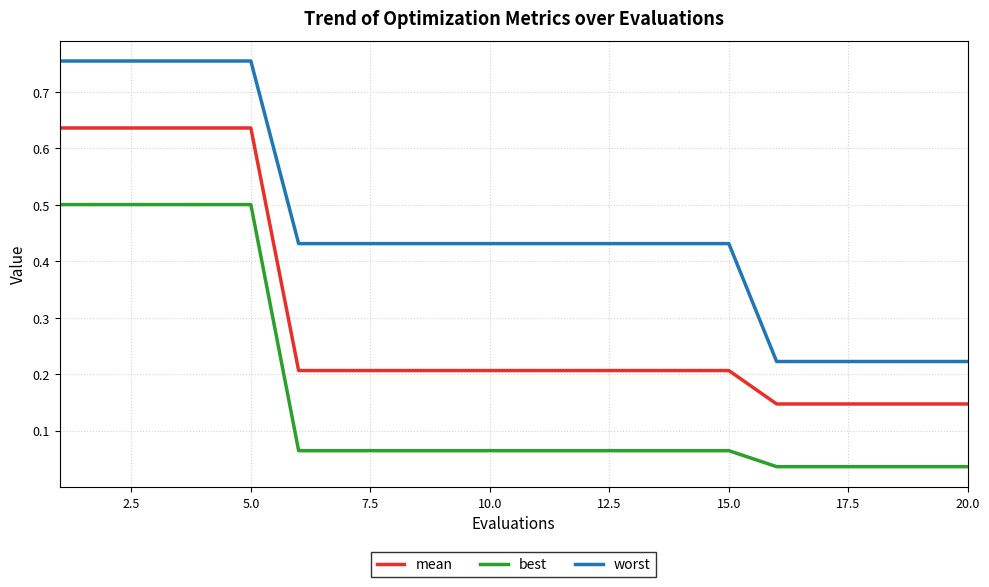

True or false: best and mean intersect in this chart.

False